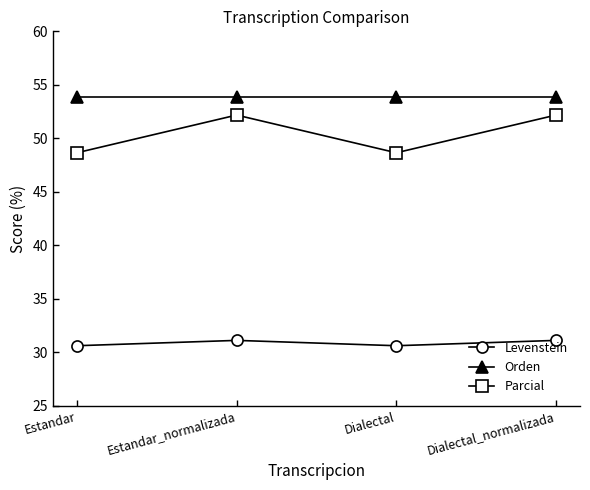

True or false: Levenstein has a value of 30.6 at Dialectal.

True